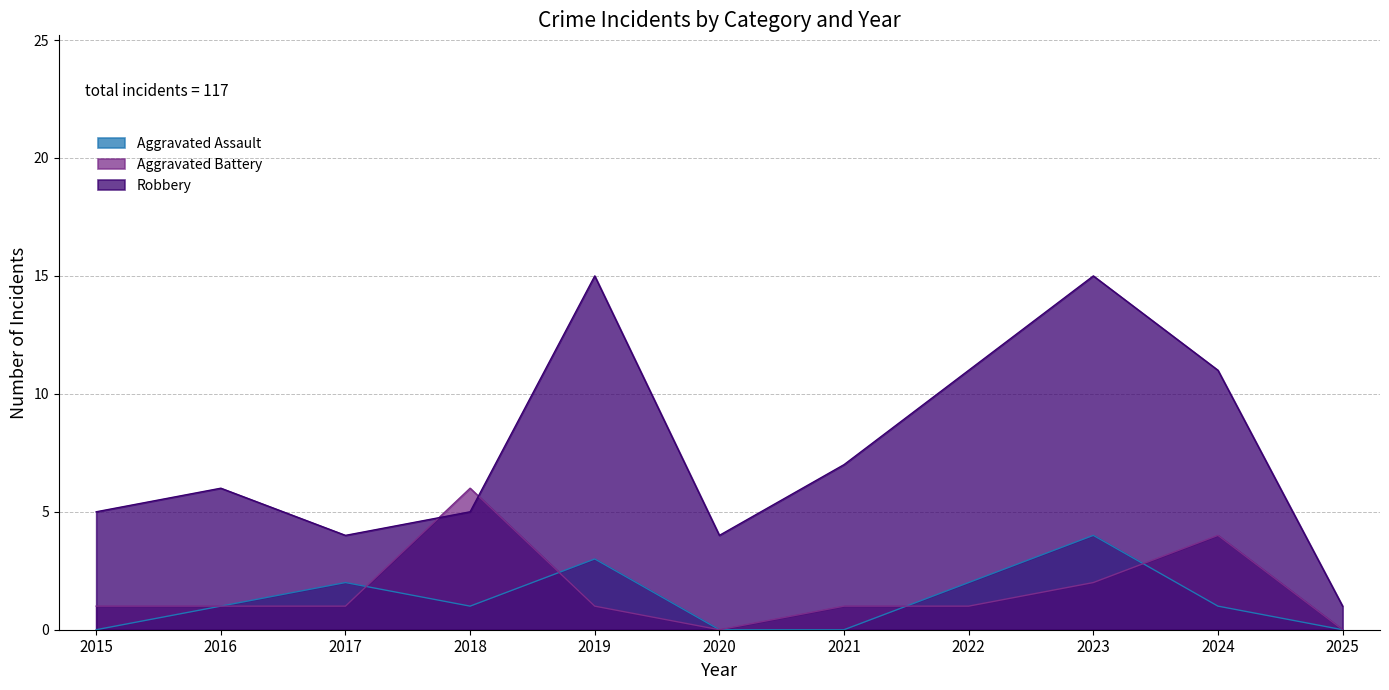

Where do Aggravated Battery and Aggravated Assault first cross each other?

2017 and 2018